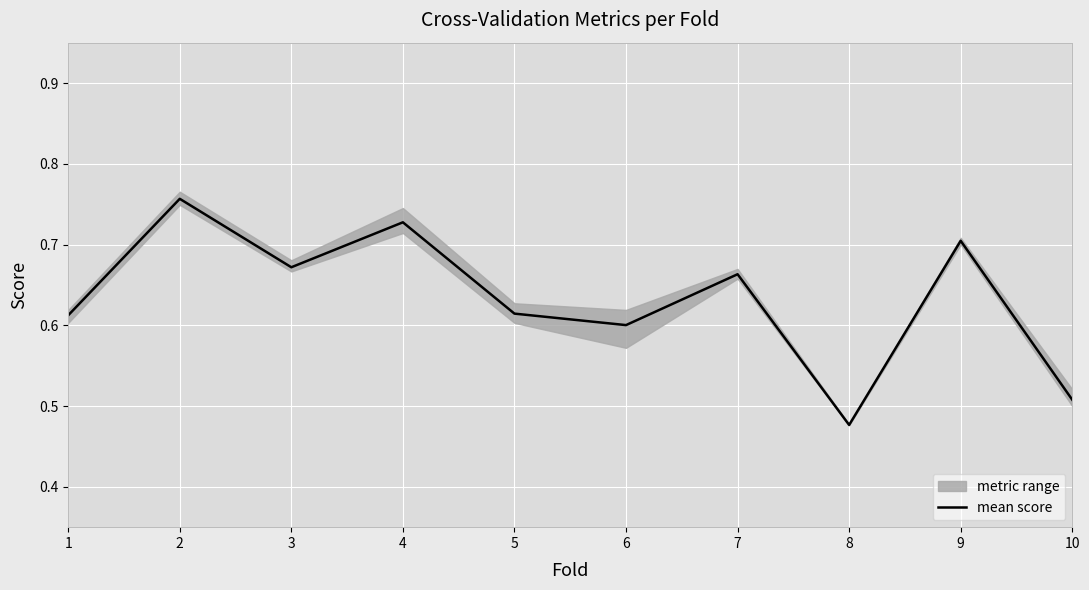

True or false: there are more than 0 points higher than both neighbors.

True